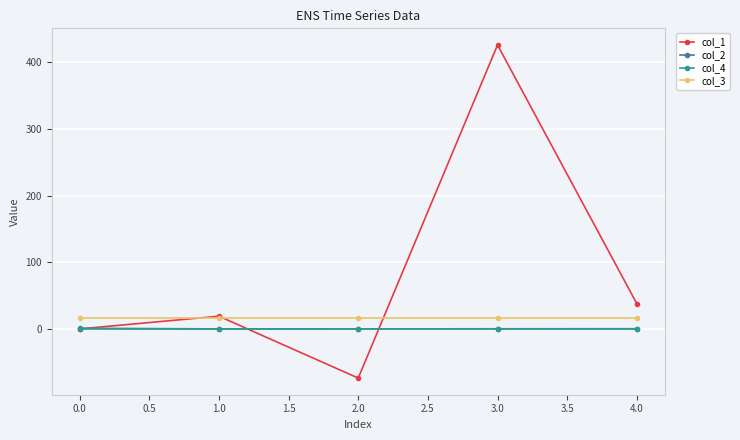

True or false: col_1 and col_2 intersect in this chart.

True